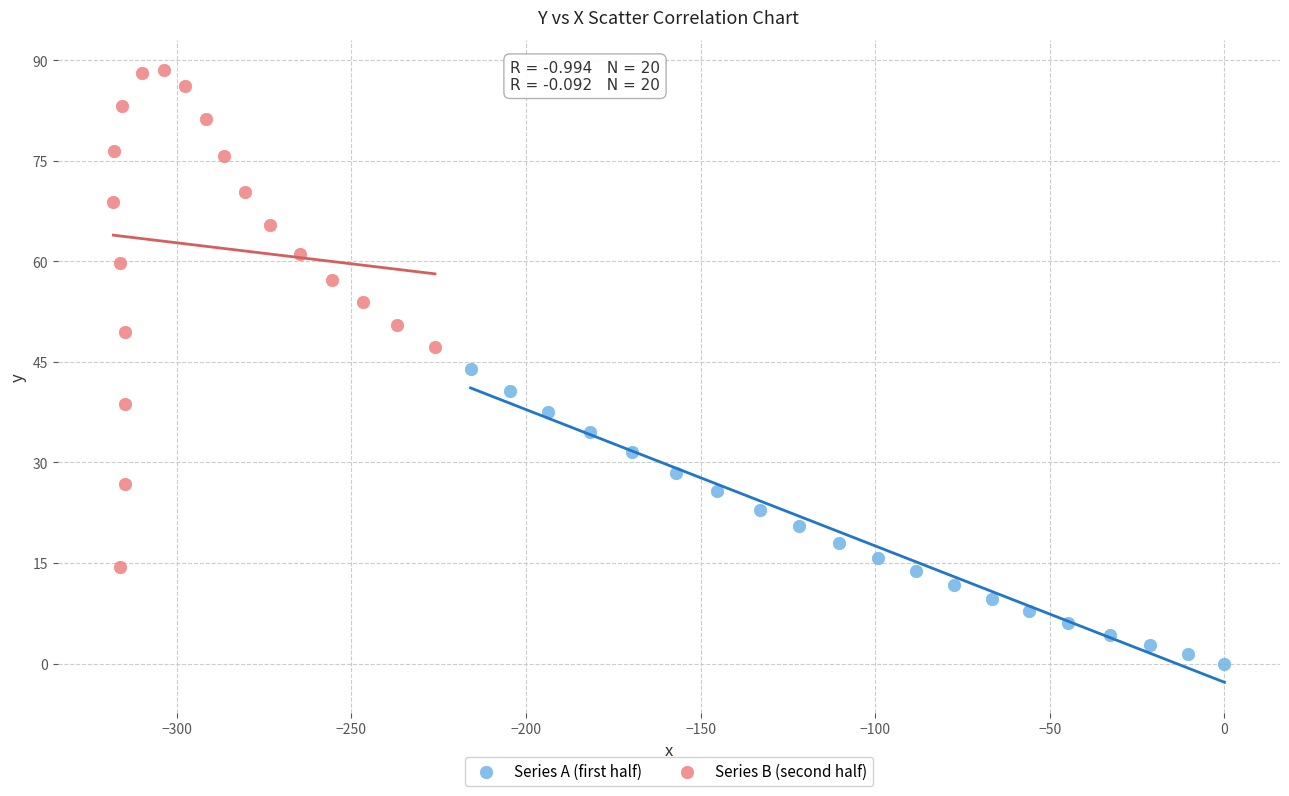

What are all the series names shown in the legend?

Series A (first half), Series B (second half)